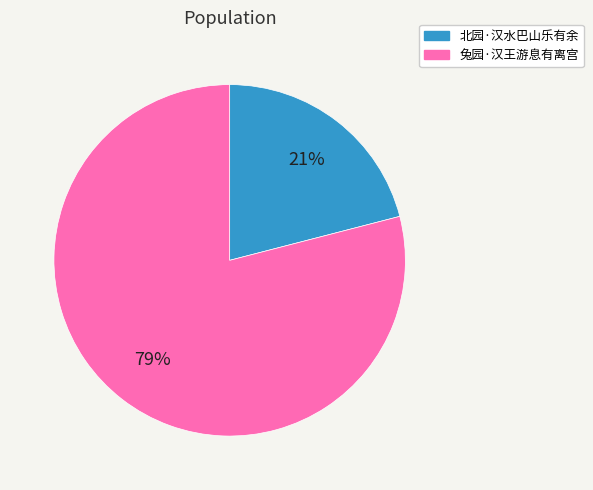

Which slice is the largest?

兔园·汉王游息有离宫